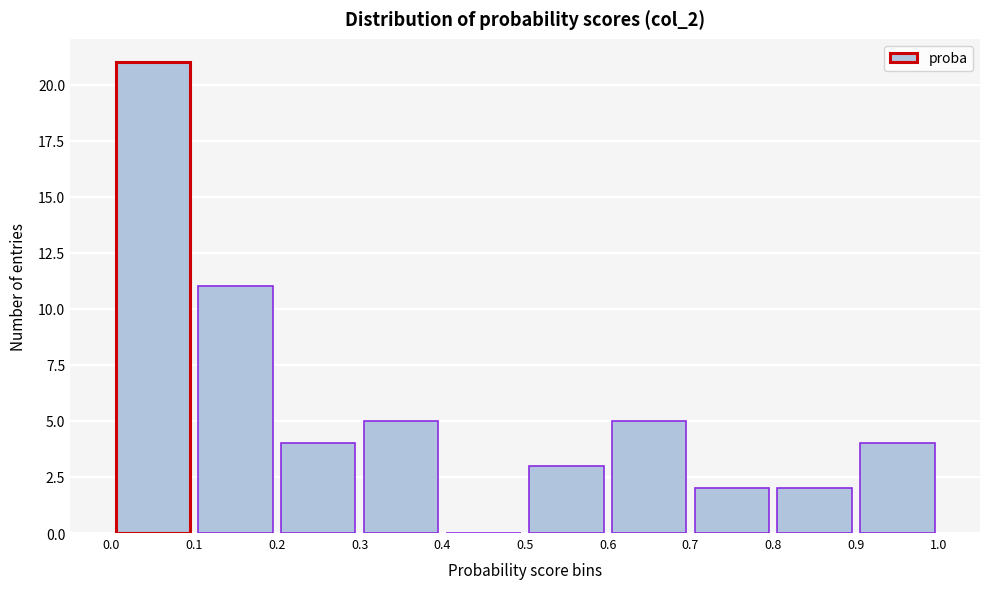

Reading left to right, transcribe this chart: for each bar, give the range it covers on the x-axis and its height. The values are not printed on the chart, so give them approximately, as read against the axis.

0.0 to 0.1: 21
0.1 to 0.2: 11
0.2 to 0.3: 4
0.3 to 0.4: 5
0.4 to 0.5: 0
0.5 to 0.6: 3
0.6 to 0.7: 5
0.7 to 0.8: 2
0.8 to 0.9: 2
0.9 to 1.0: 4